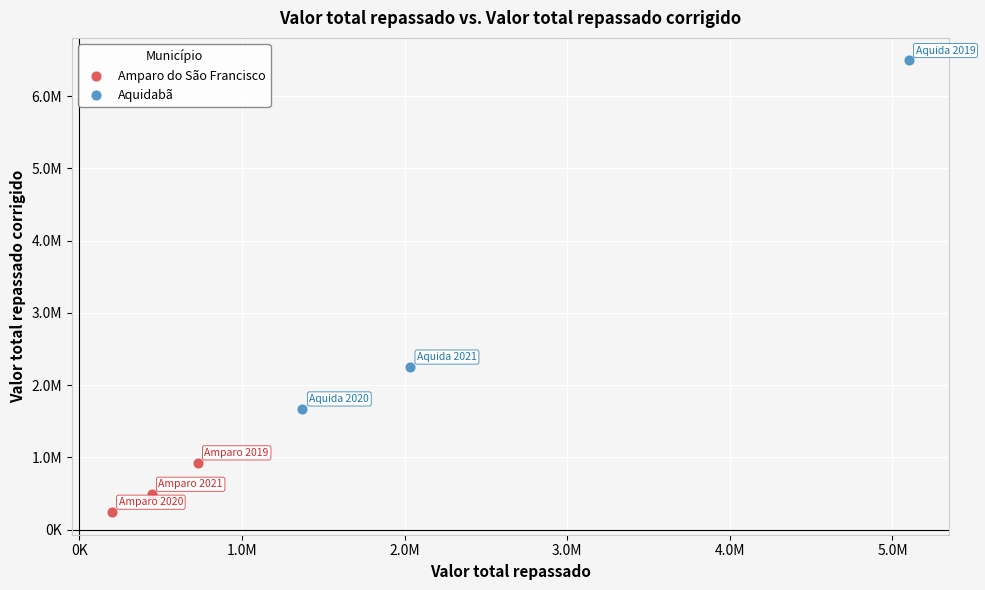

Which series reaches the maximum Y coordinate?

Aquidabã